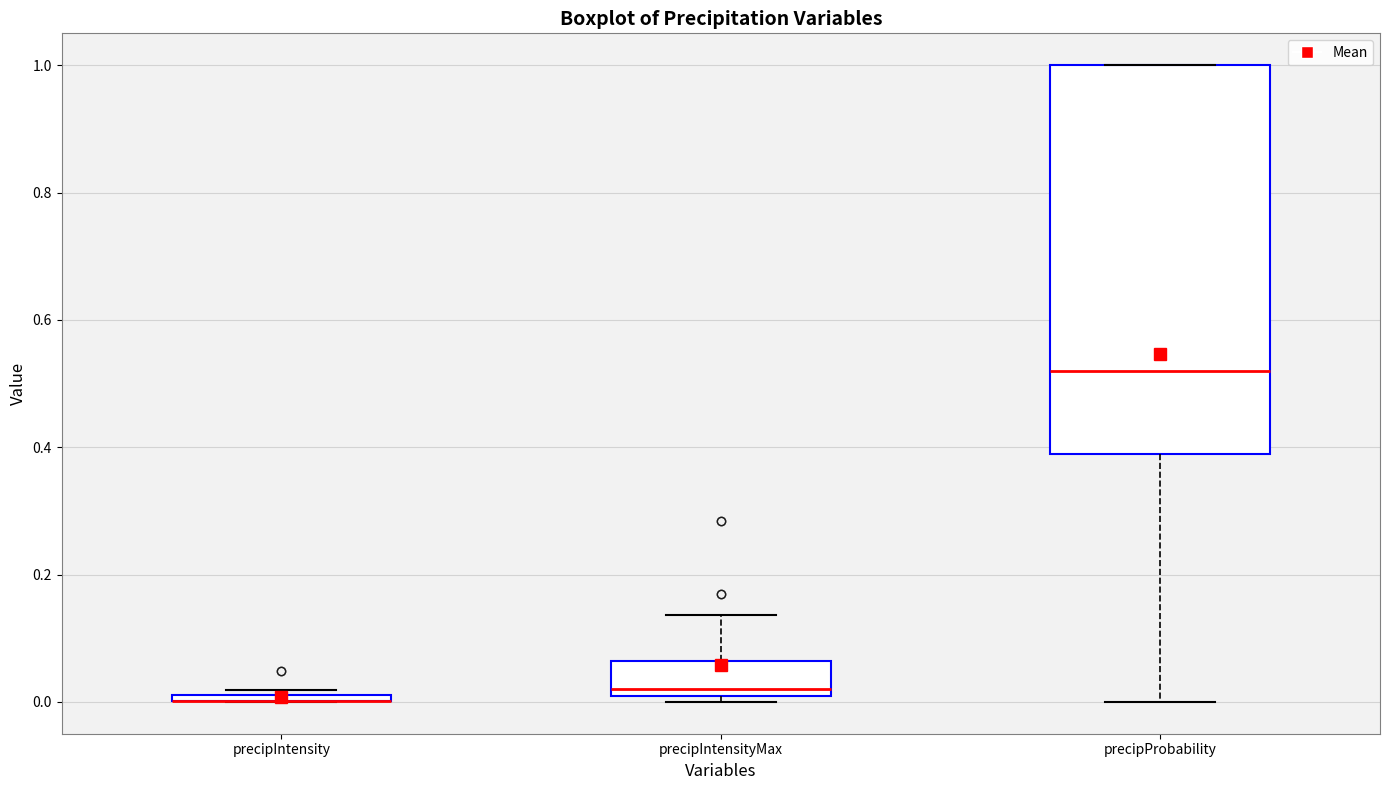

Where is the lower edge of the box for precipProbability on the y-axis? The values are not printed on the chart, so give them approximately, as read against the axis.

0.40